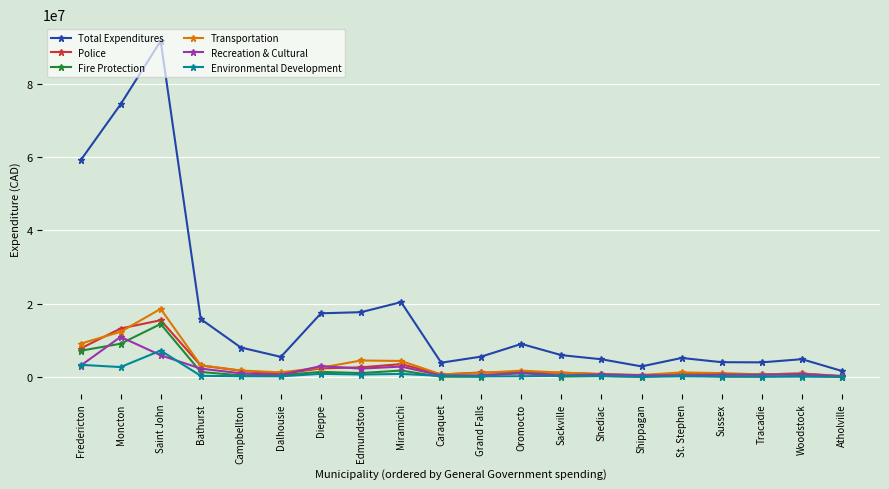

Which series has the largest range (max minus min)?

Total Expenditures